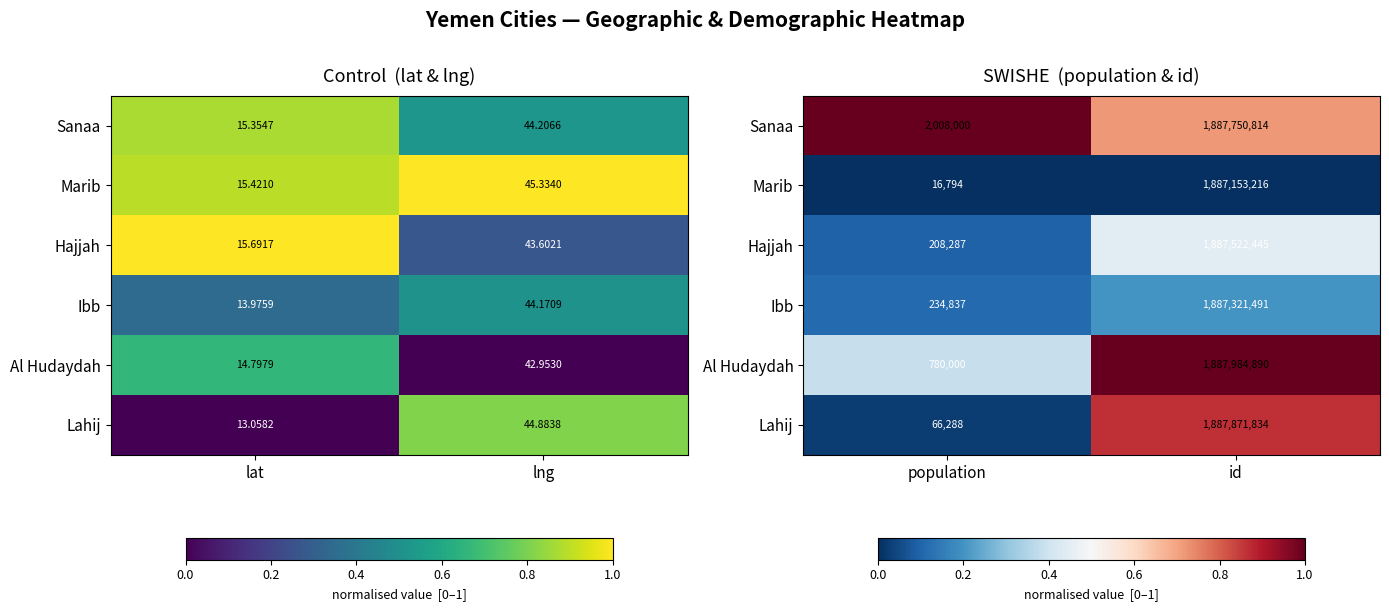

Is the value of Hajjah at id greater than the value of Lahij at id?

No